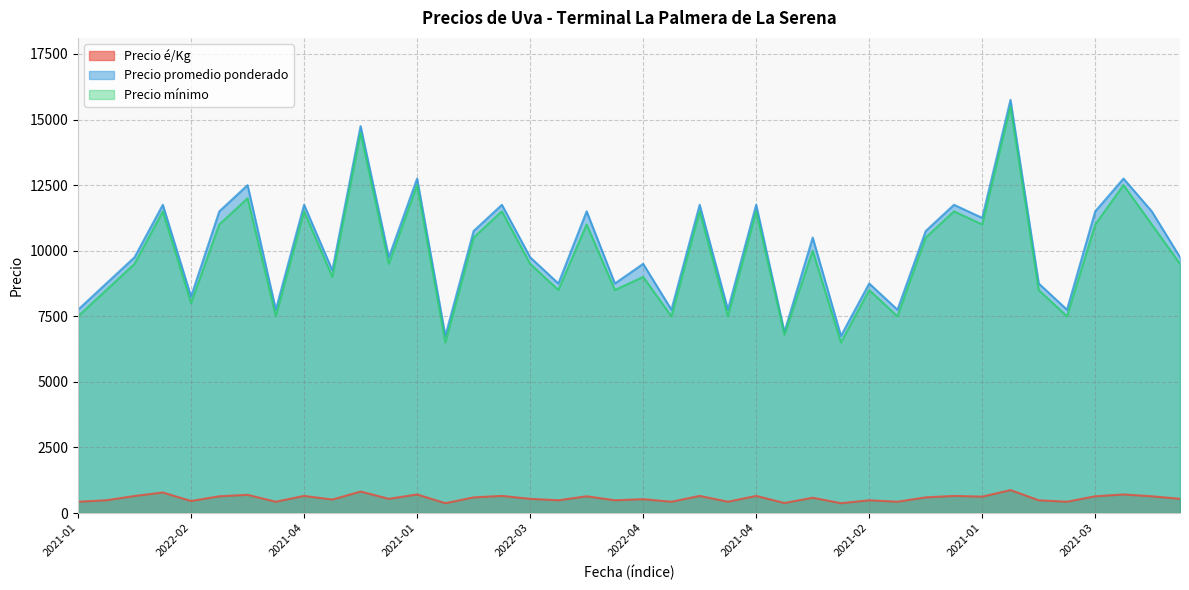

Which series has the widest spread of values?

Precio promedio ponderado